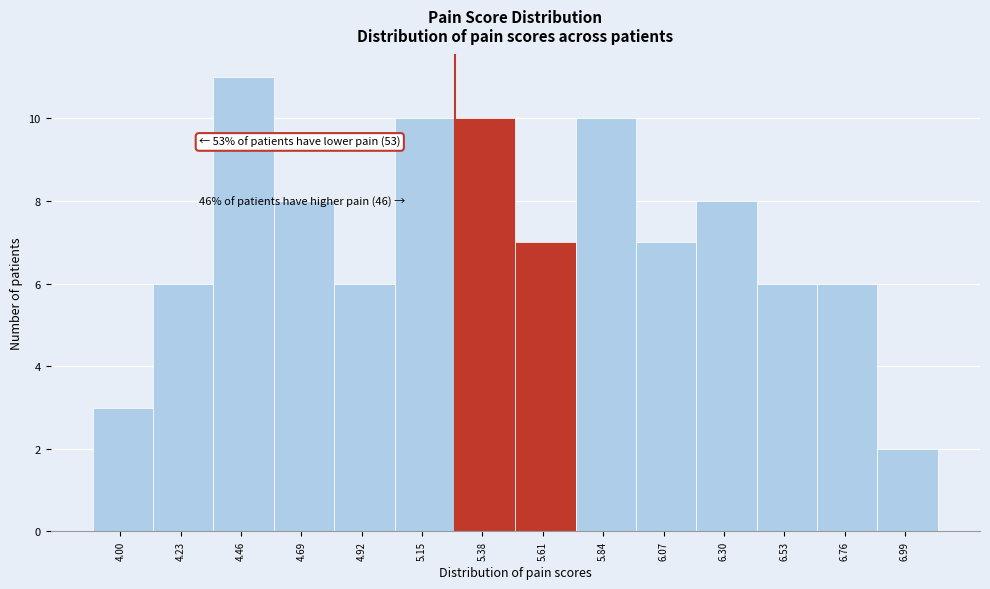

Over which range of the x-axis is the bar tallest?

4.355 to 4.585